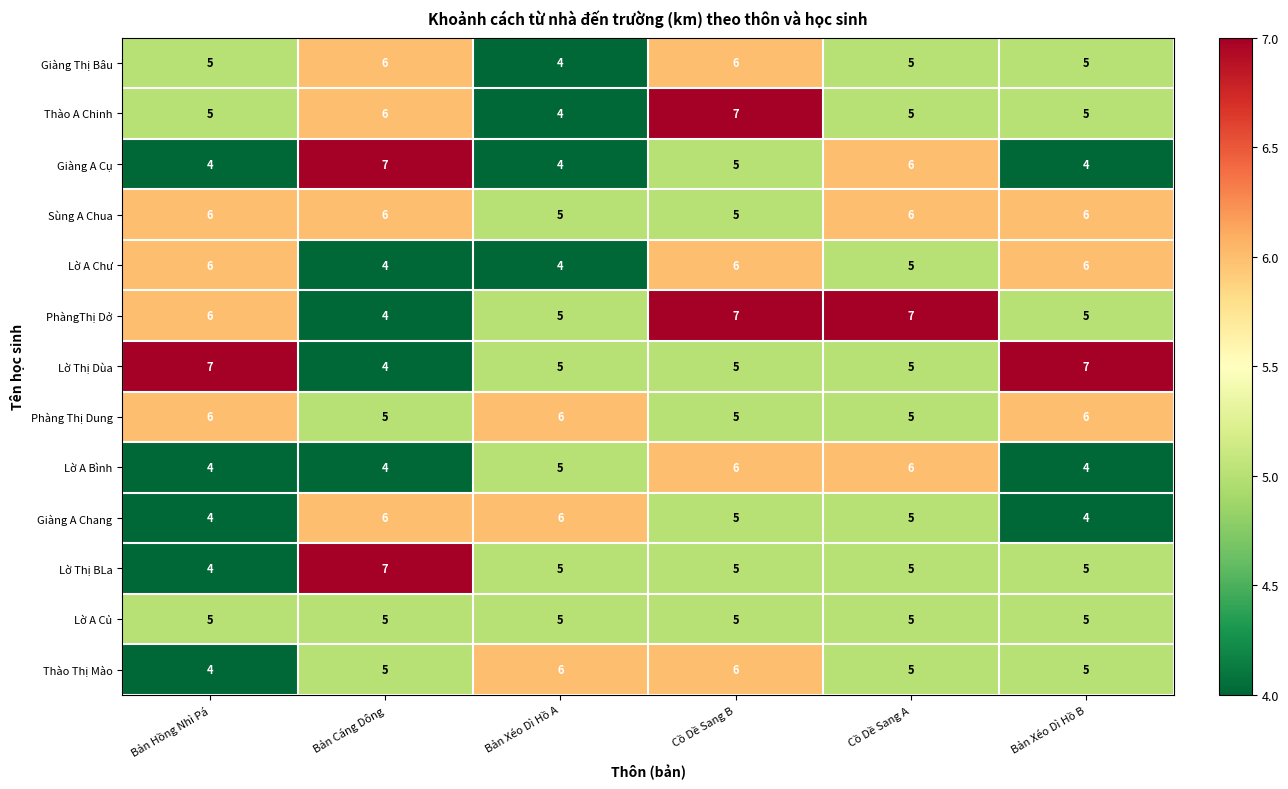

The Phàng Thị Dung series shows 6 at Bản Xéo Dì Hồ A. True or false?

True